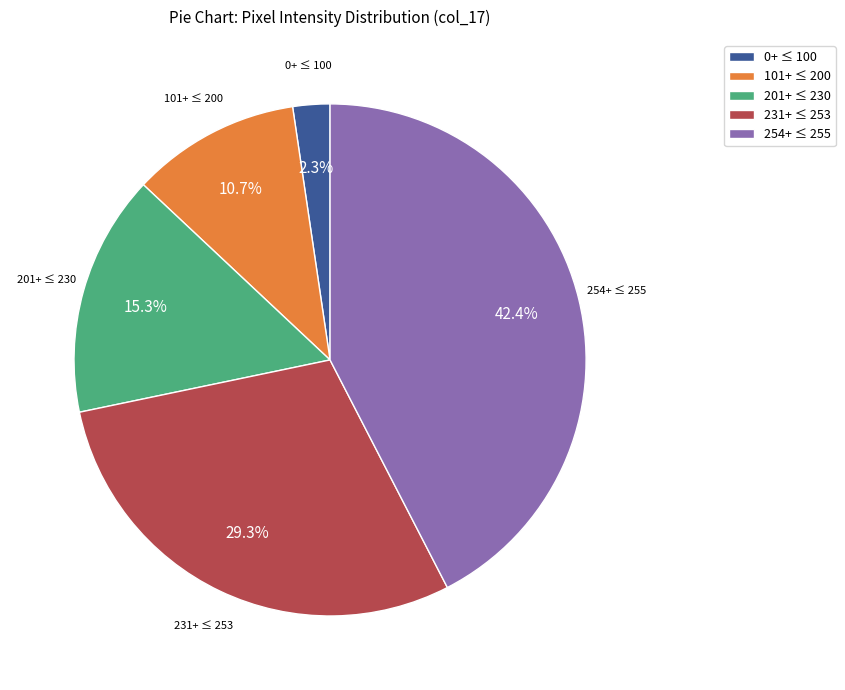

Which category has the biggest portion of the pie?

254+ ≤ 255